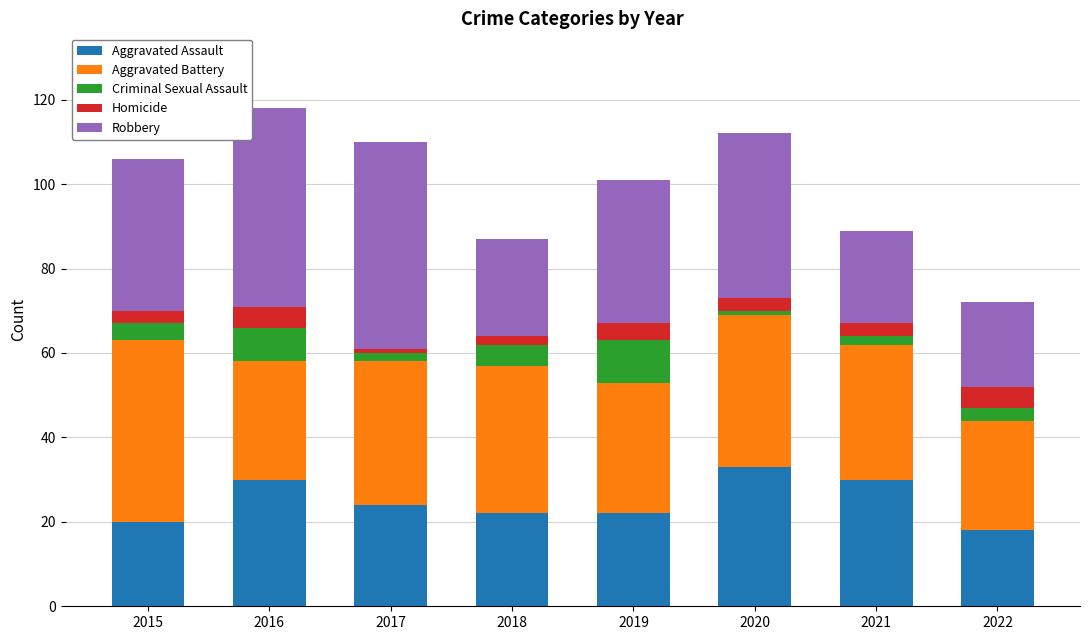

Which category has the highest value in the Aggravated Assault series?

2020